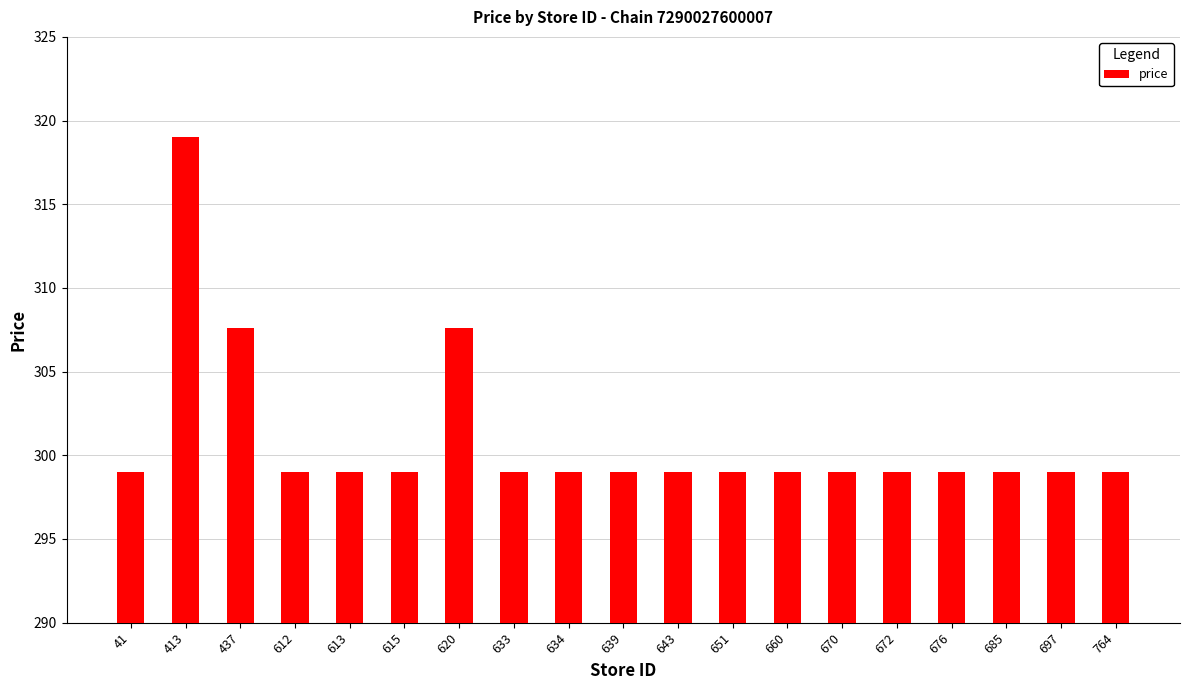

Which category has the highest value across all series?

413